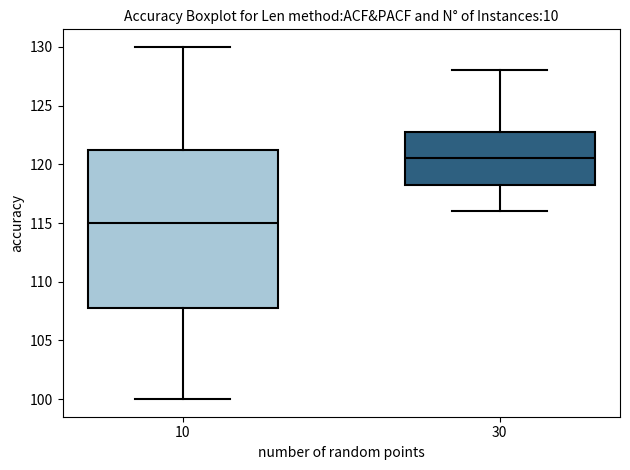

Where is the upper edge of the box at x = 30 on the y-axis? The values are not printed on the chart, so give them approximately, as read against the axis.

123.0